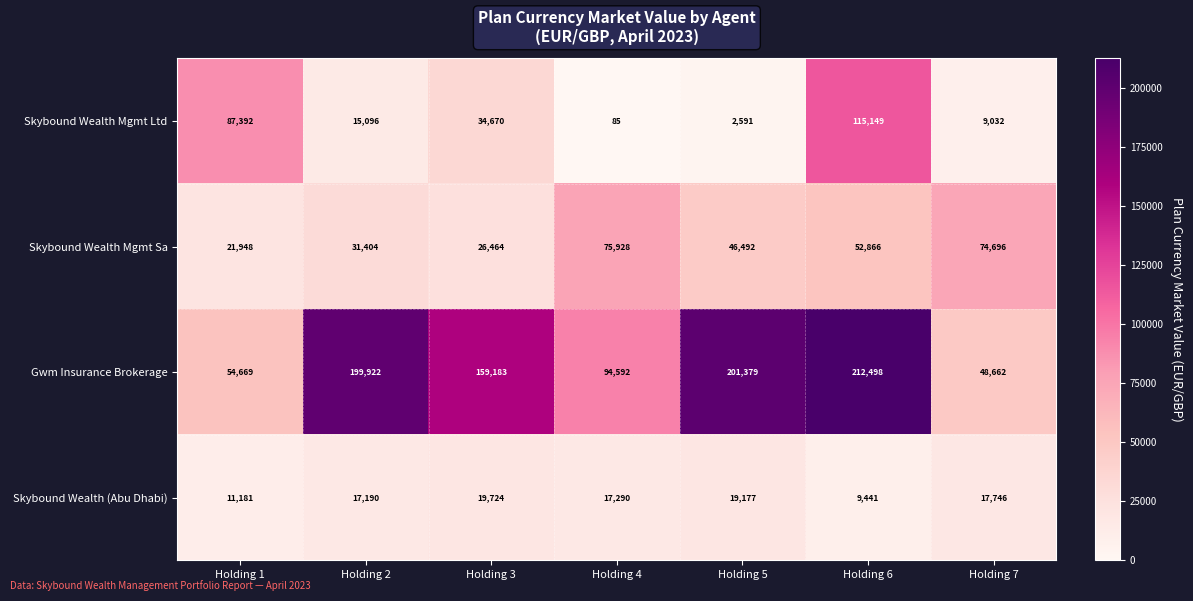

At which label is Skybound Wealth (Abu Dhabi) closest to 14582?

Holding 2